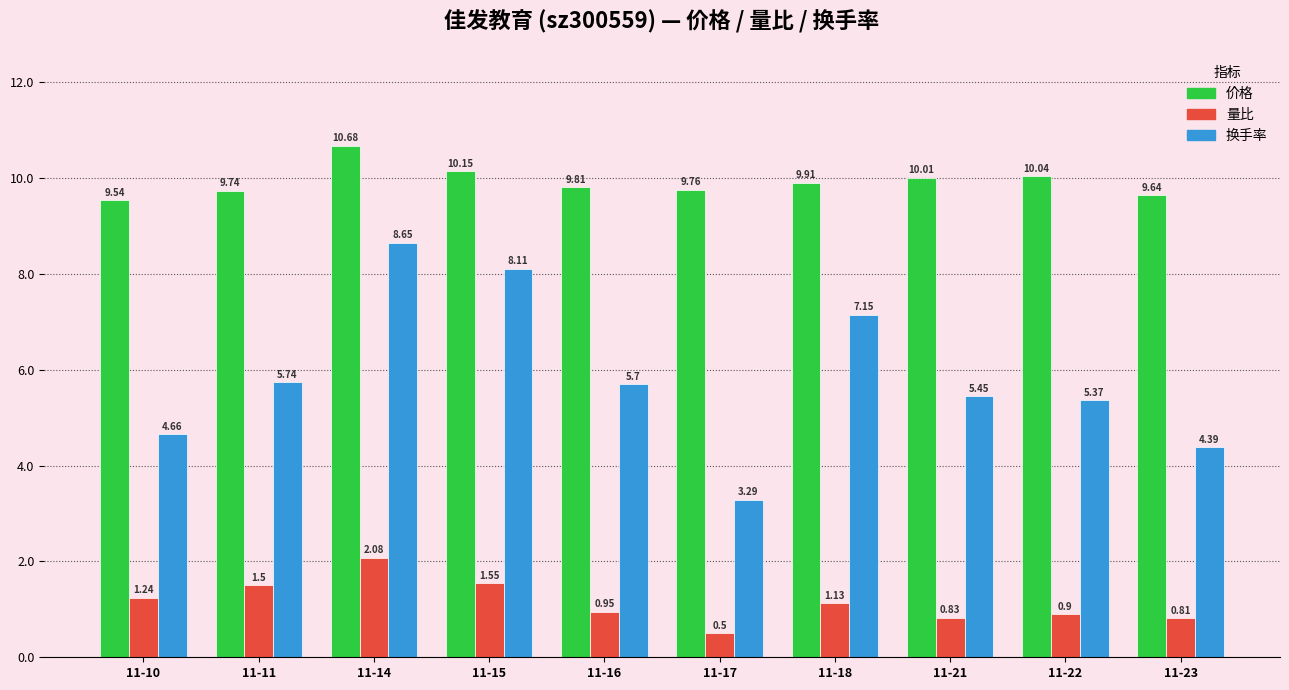

Rank the categories by 量比 value from highest to lowest.

11-14, 11-15, 11-11, 11-10, 11-18, 11-16, 11-22, 11-21, 11-23, 11-17